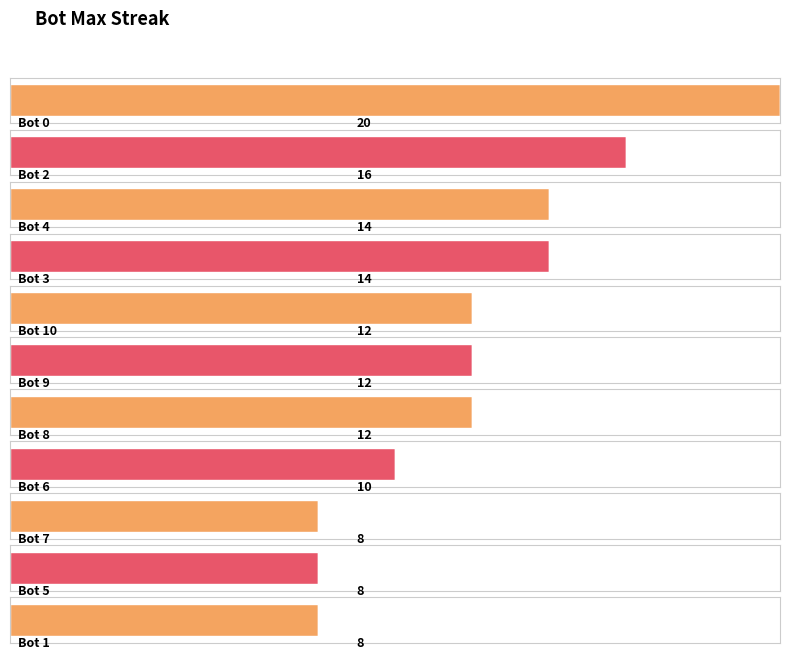

What is the average value?

12